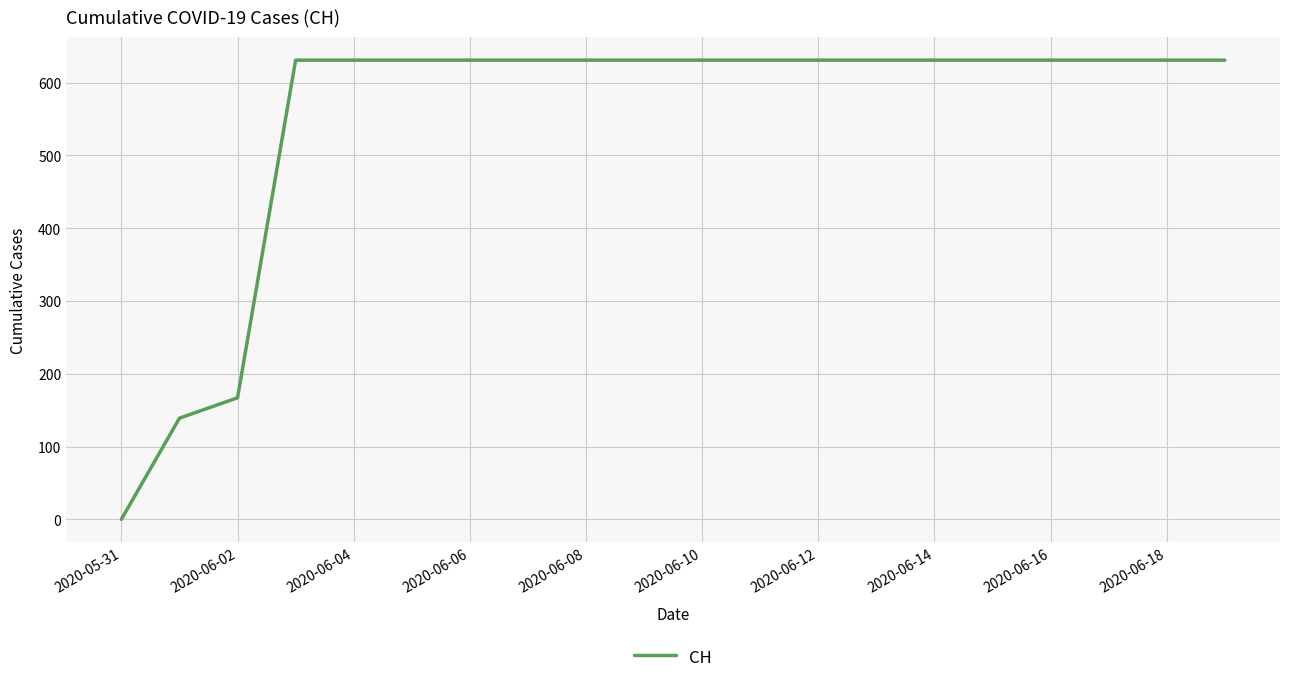

Count the number of data series in this chart.

1